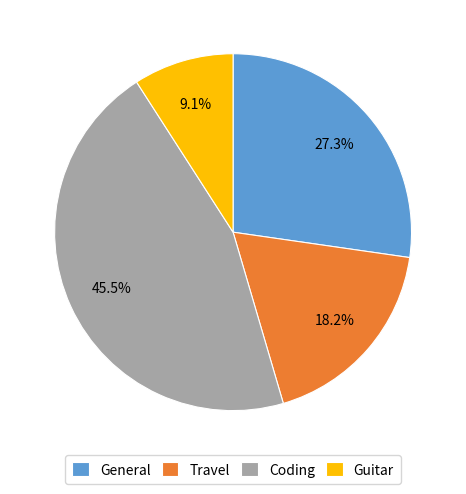

Does any single category account for the majority?

No